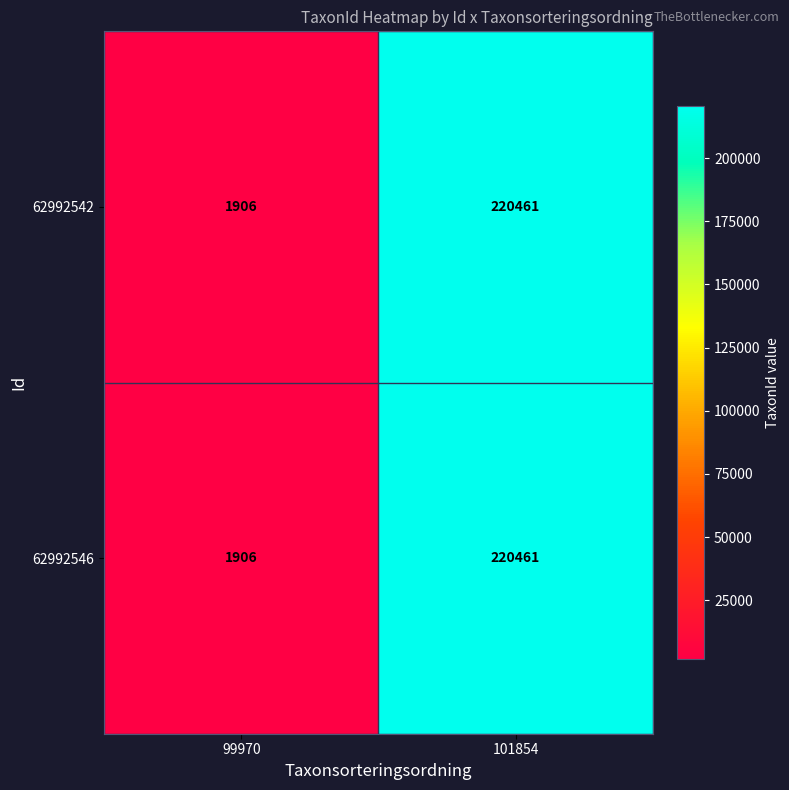

What is the difference between the maximum and minimum values in the 62992546 series?

218555